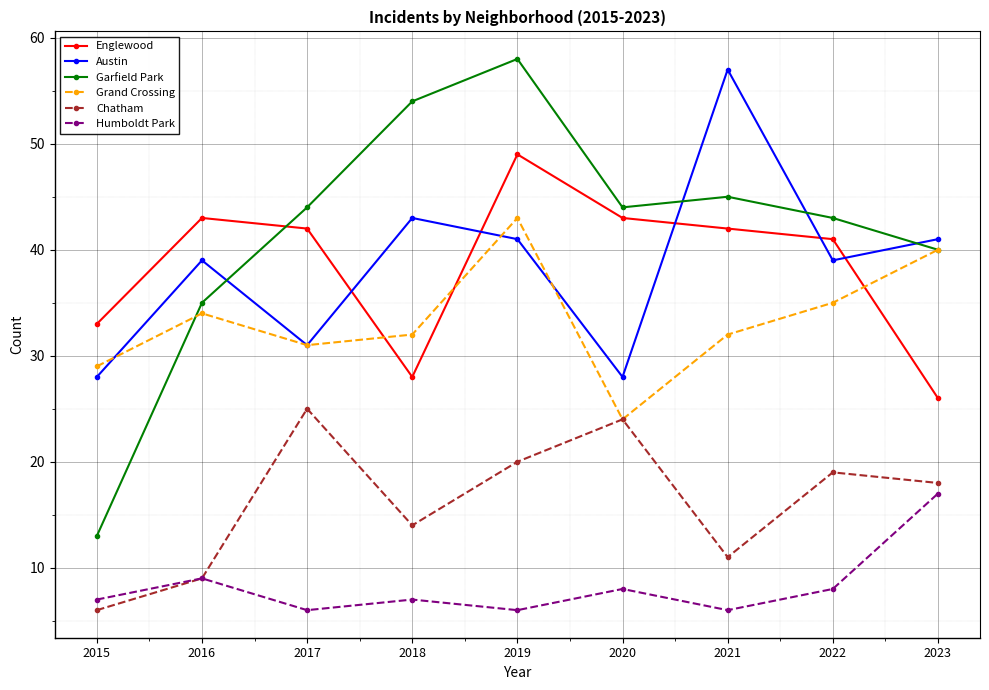

What is the highest value of the Grand Crossing series?

43